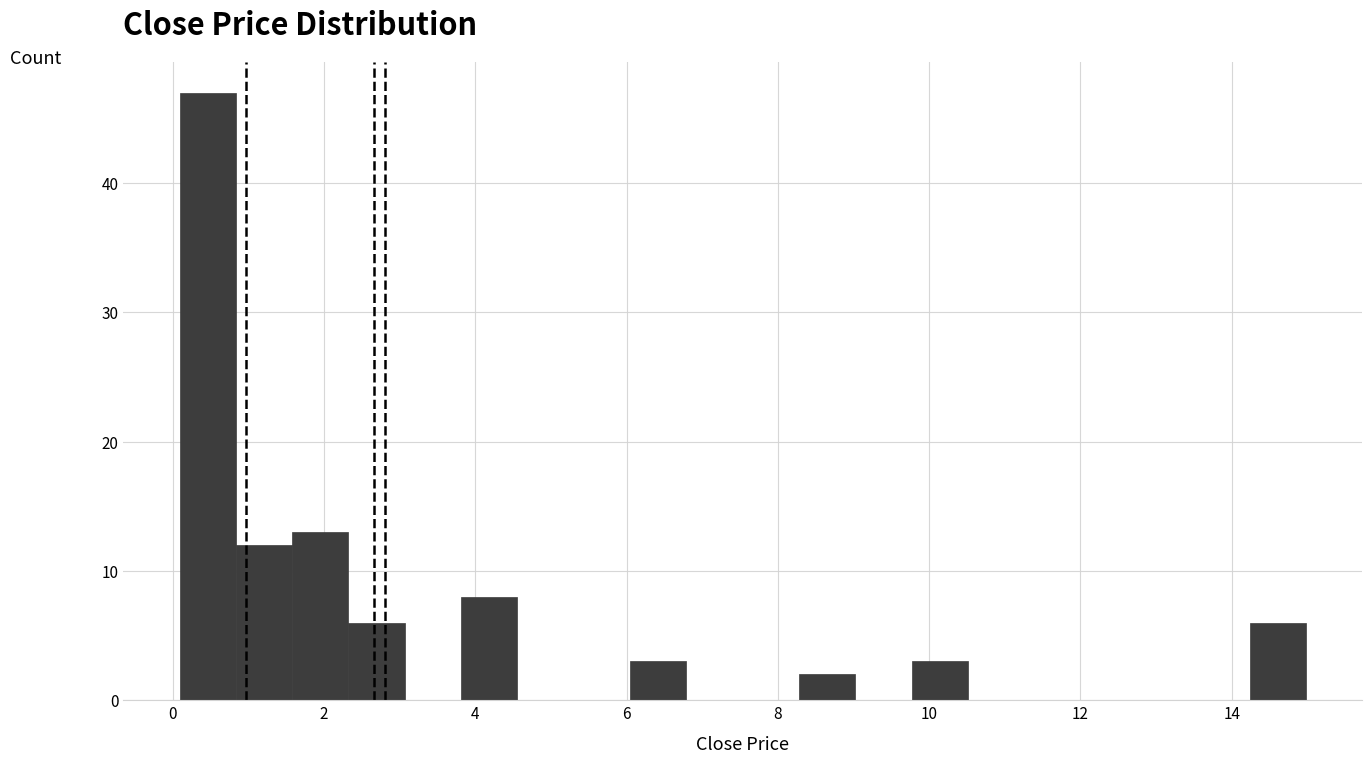

Read against the x-axis, roughly where is the centre of the tallest bar?

0.4